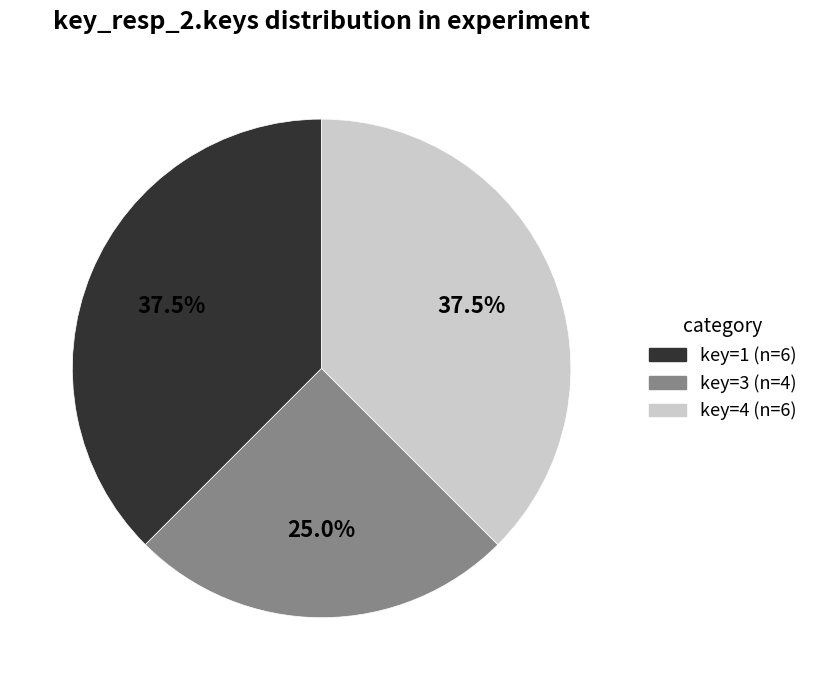

Does any single category account for the majority?

No